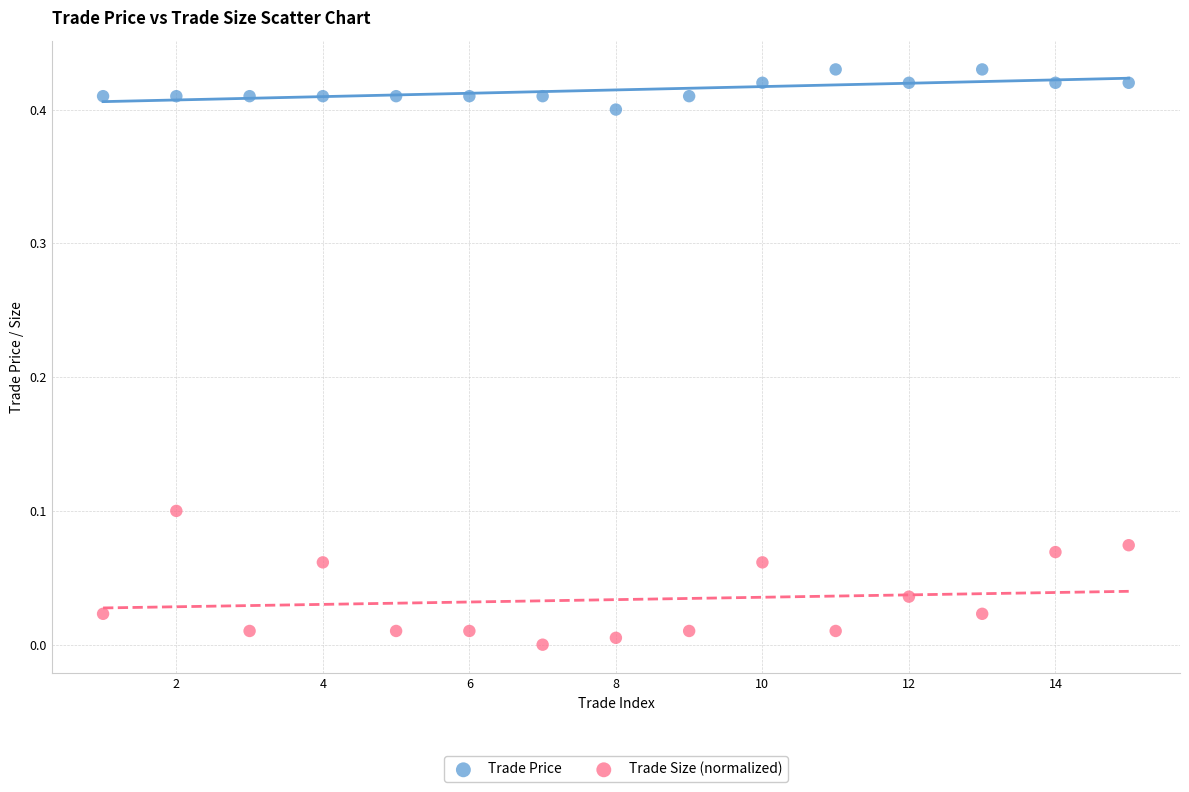

Which series contains the lowest Y value?

Trade Size (normalized)